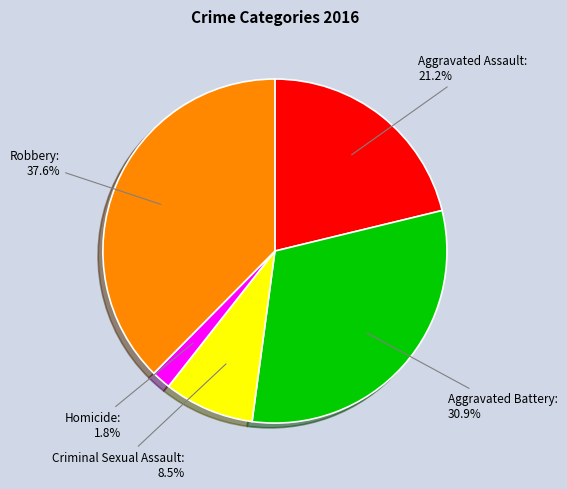

Between Robbery and Aggravated Battery, which is larger?

Robbery